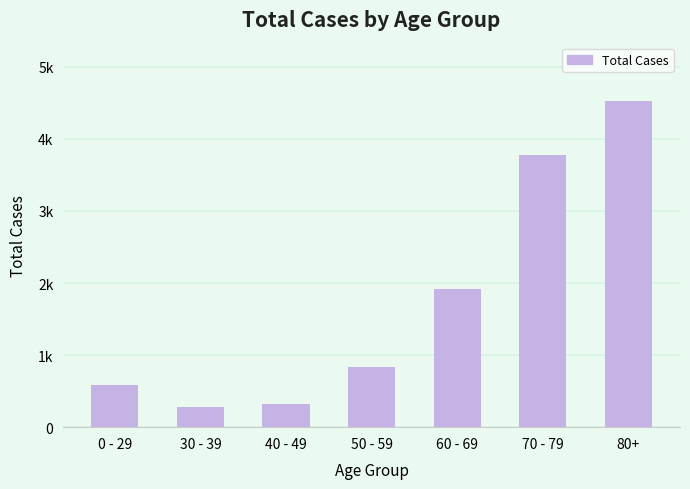

Reading left to right, transcribe all the data shown in this chart.

0 - 29=583	30 - 39=277	40 - 49=315	50 - 59=832	60 - 69=1917	70 - 79=3777	80+=4521